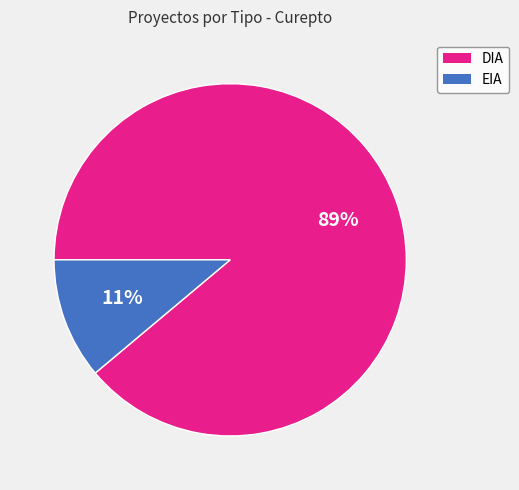

The EIA slice represents 19% of the pie. True or false?

False